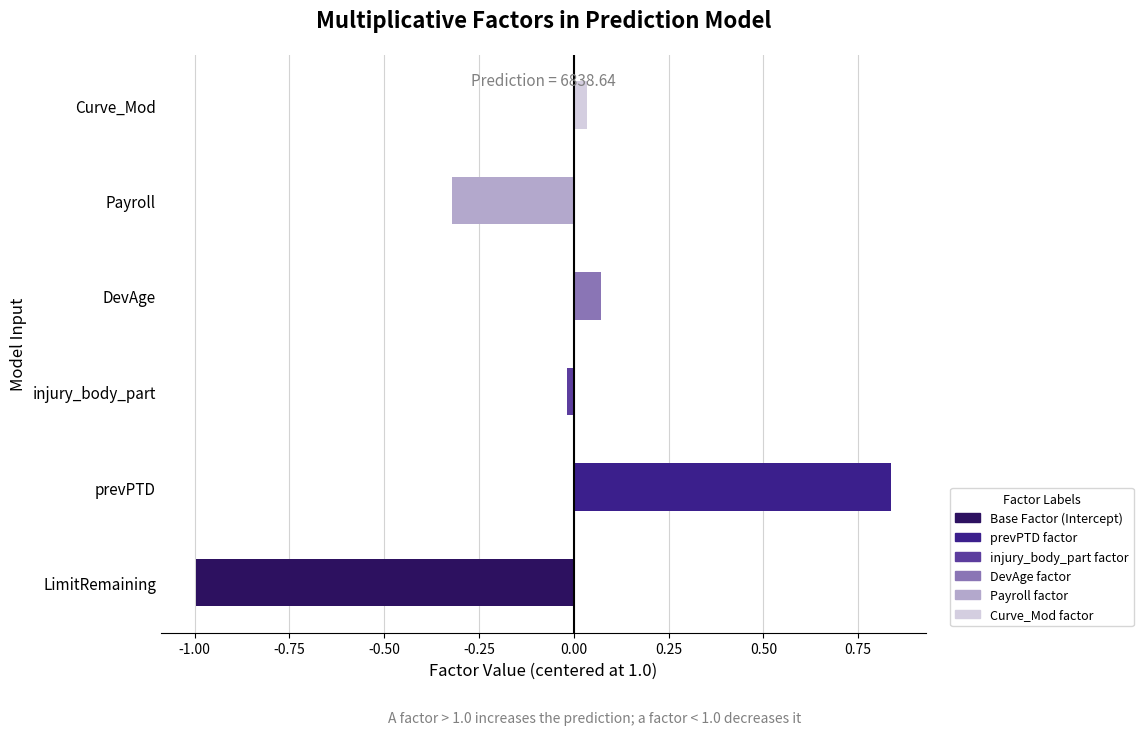

The value at Curve_Mod is 0.1. True or false?

False